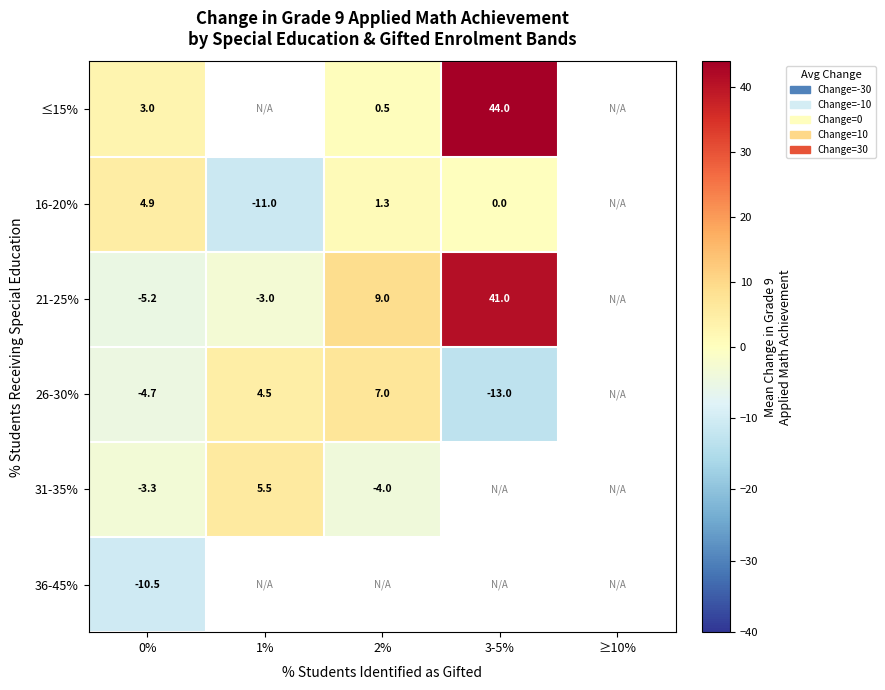

What is the difference between the 21-25% values at 1% and 0%?

2.2